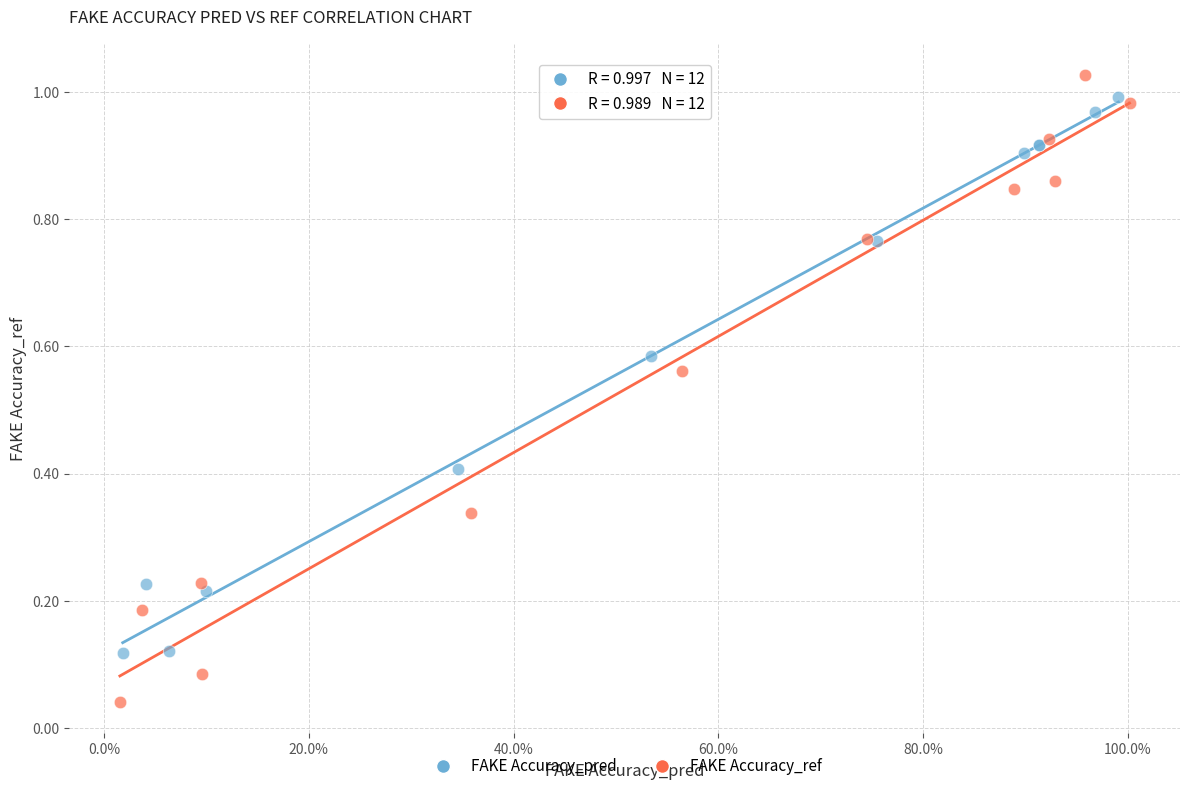

Which series contains the lowest Y value?

FAKE Accuracy_ref